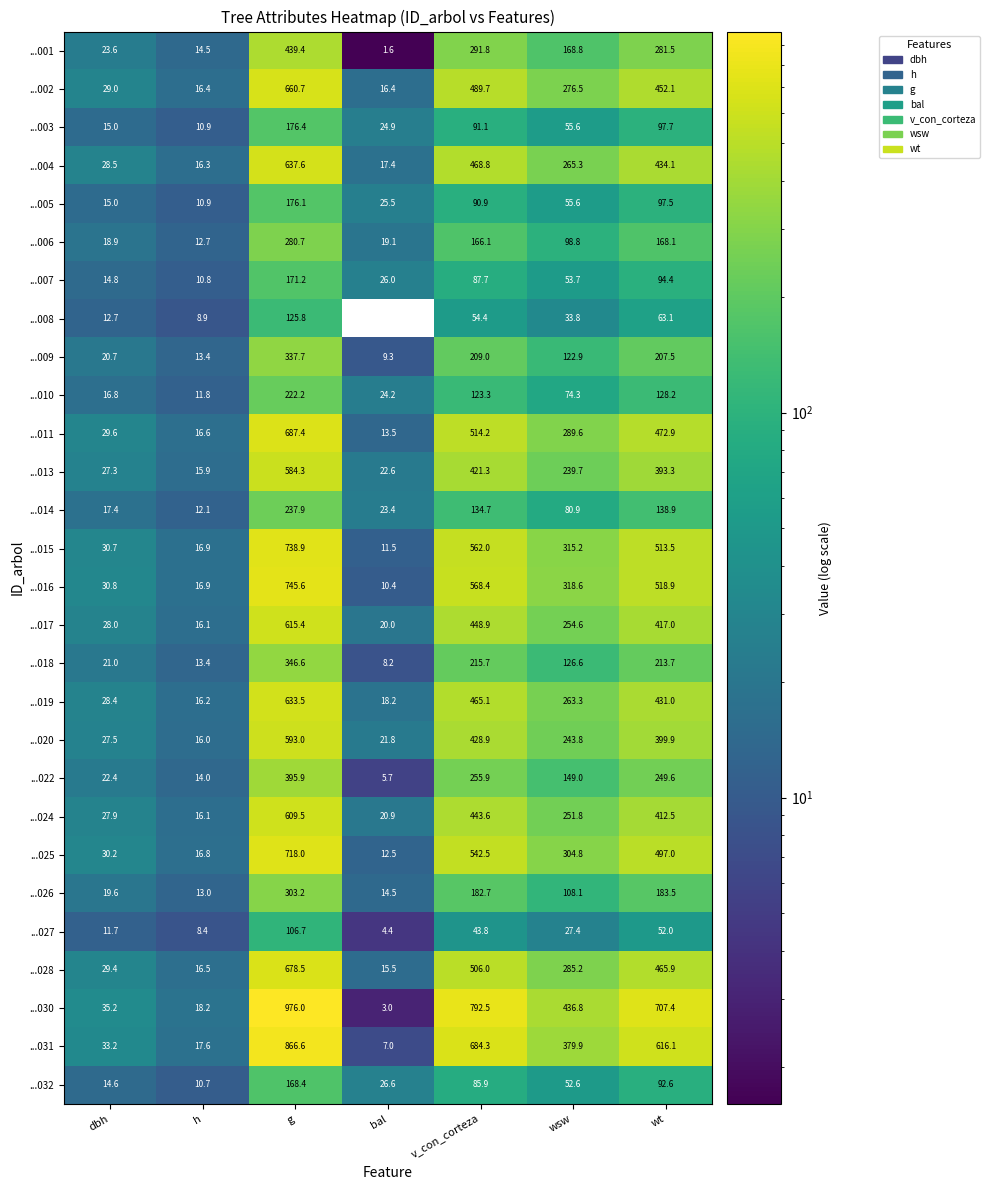

What is the total value across all series at g?

13233.2